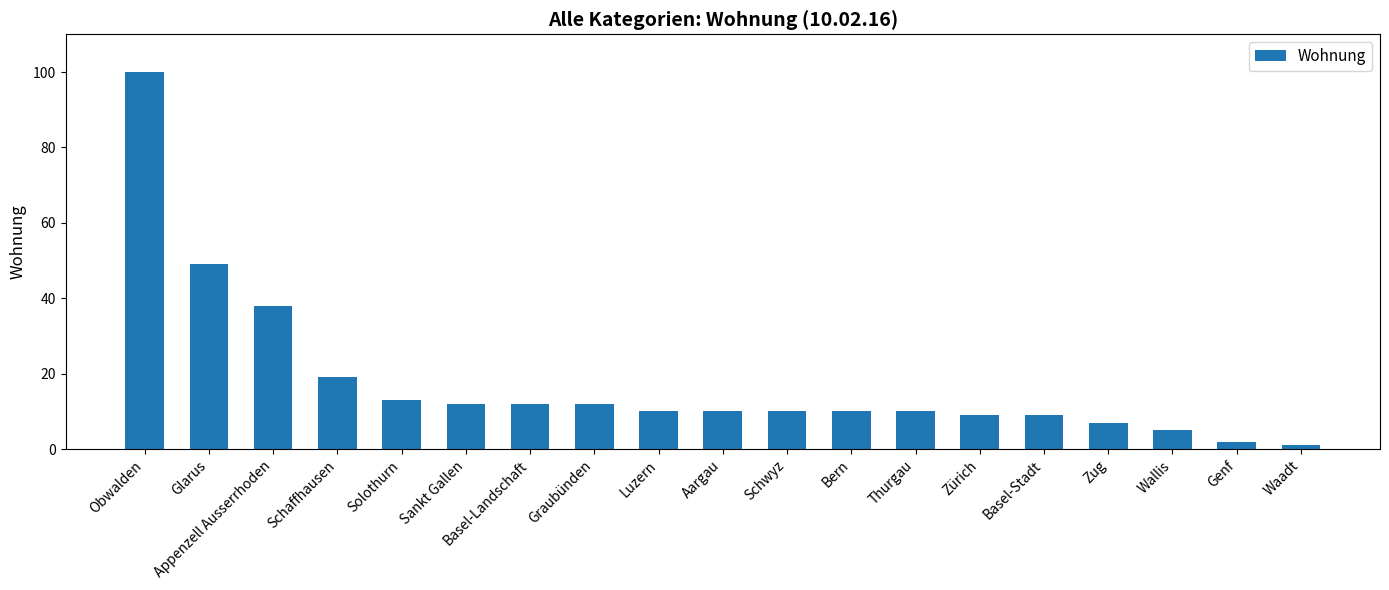

True or false: the data shows 7 at Zug.

True